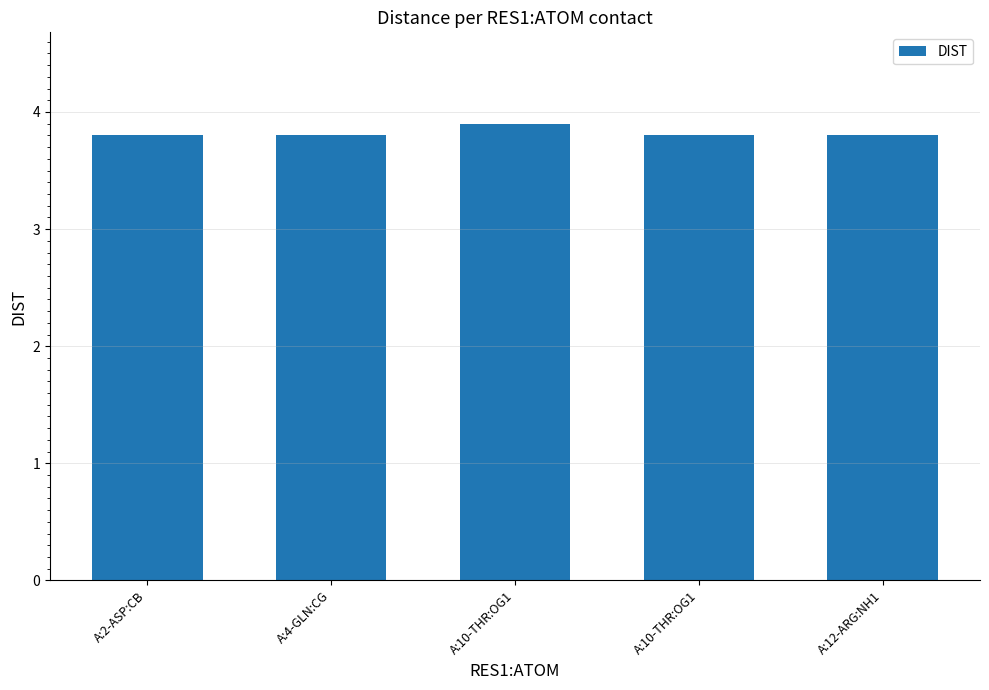

What is the sum of all values?

19.1